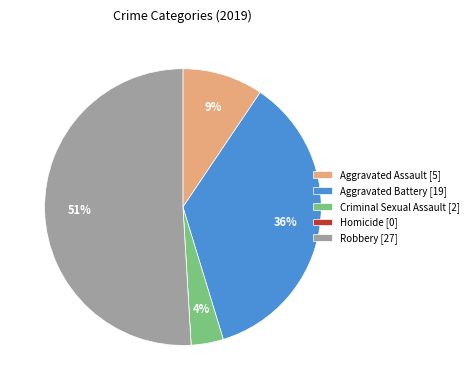

Is the sum of Aggravated Assault and Criminal Sexual Assault greater than half?

No